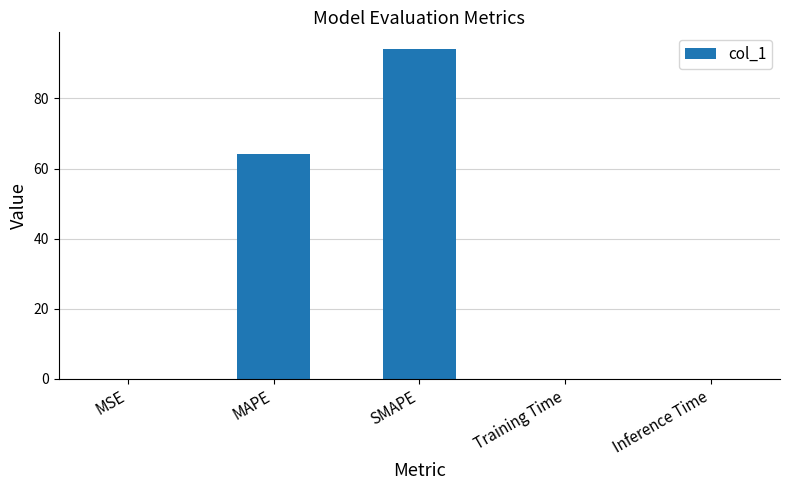

What is the change in value from MSE to MAPE?

+64.0